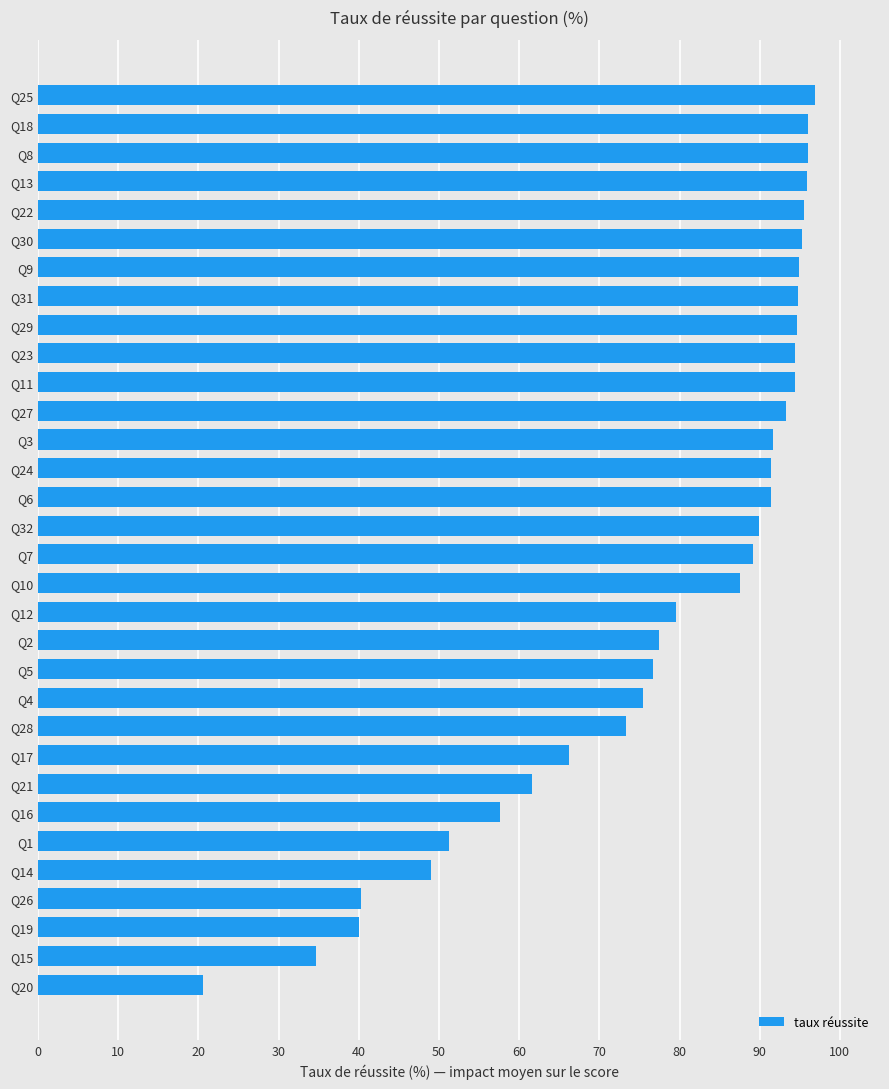

Read the value at Q3.

91.6